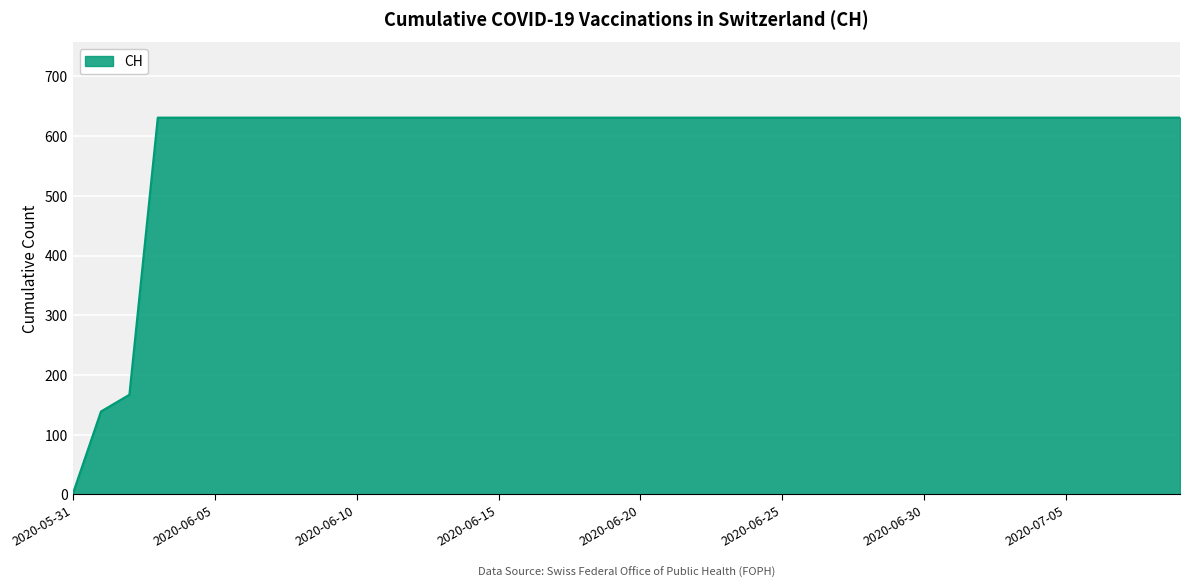

What is the difference between the maximum and minimum values?

631